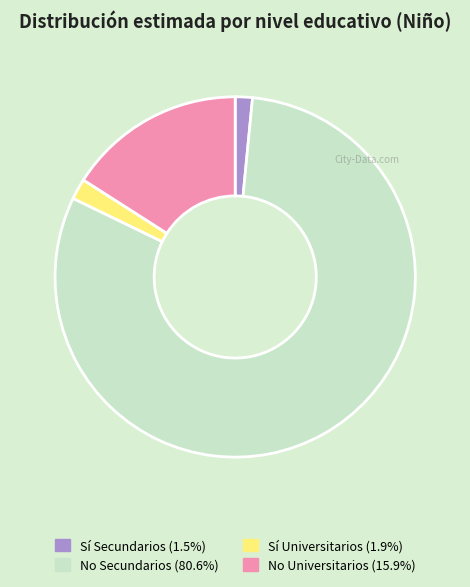

Does any single category account for the majority?

Yes